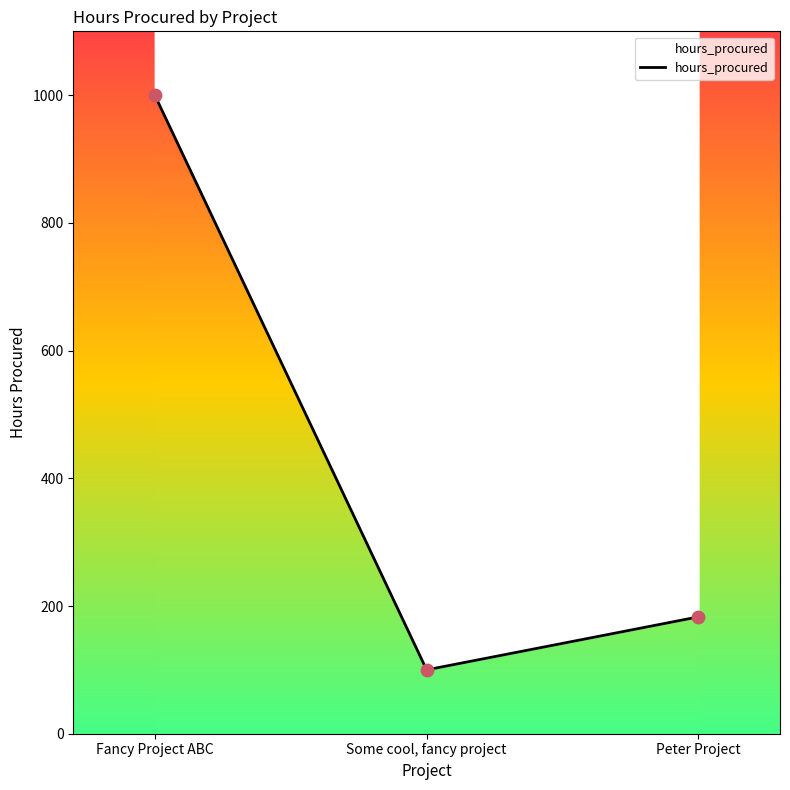

Which has a higher value, Some cool, fancy project or Fancy Project ABC?

Fancy Project ABC